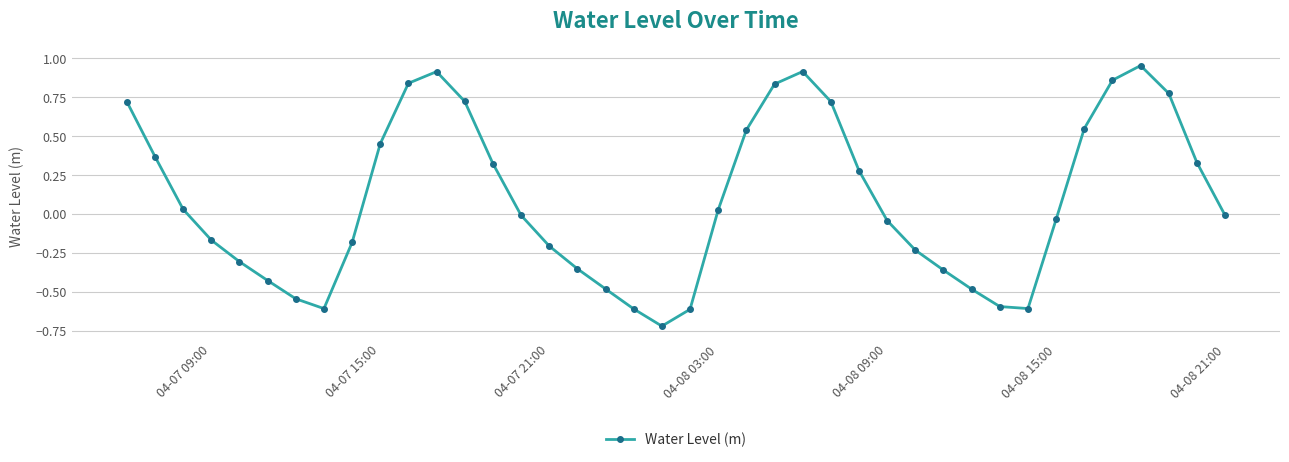

How many interior local peaks (higher than both neighbors) does the data have?

3